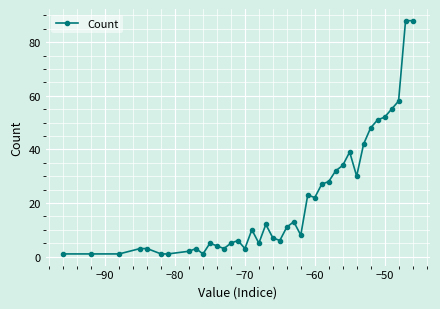

What is the maximum value shown in the chart?

88